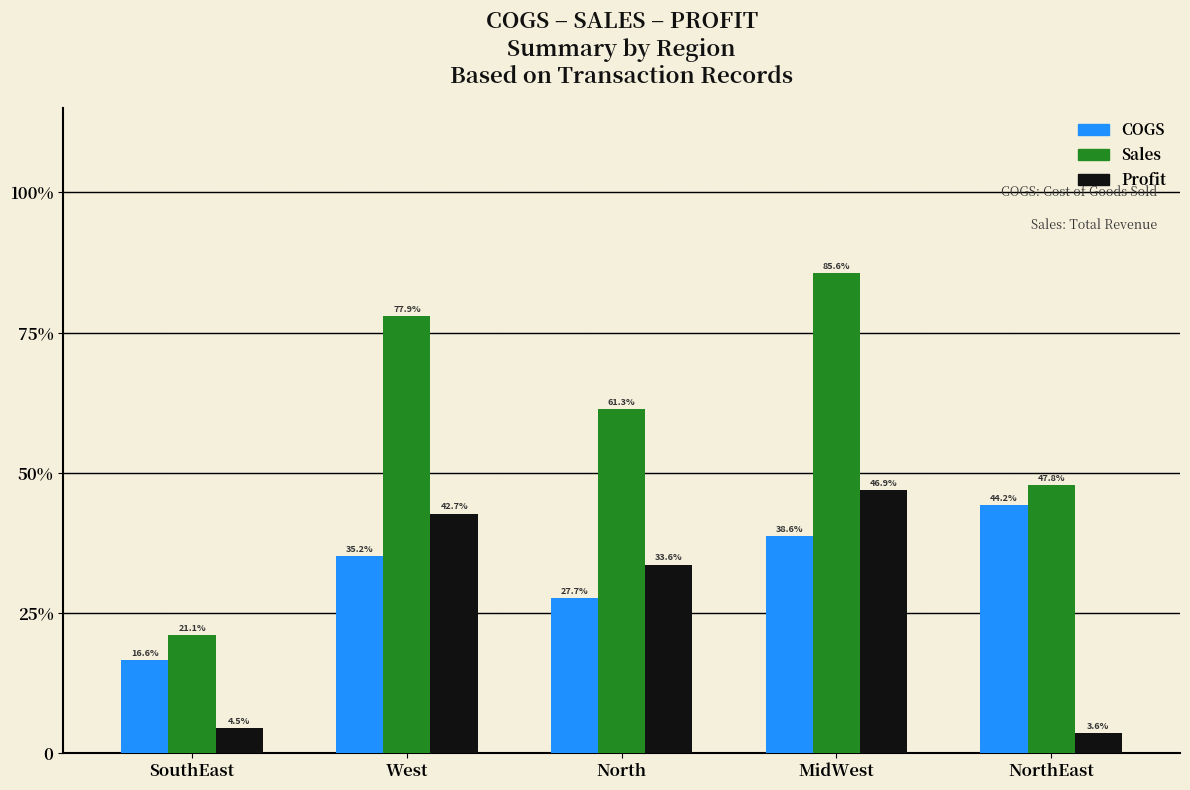

What is the label of the 3rd bar from the left?

North